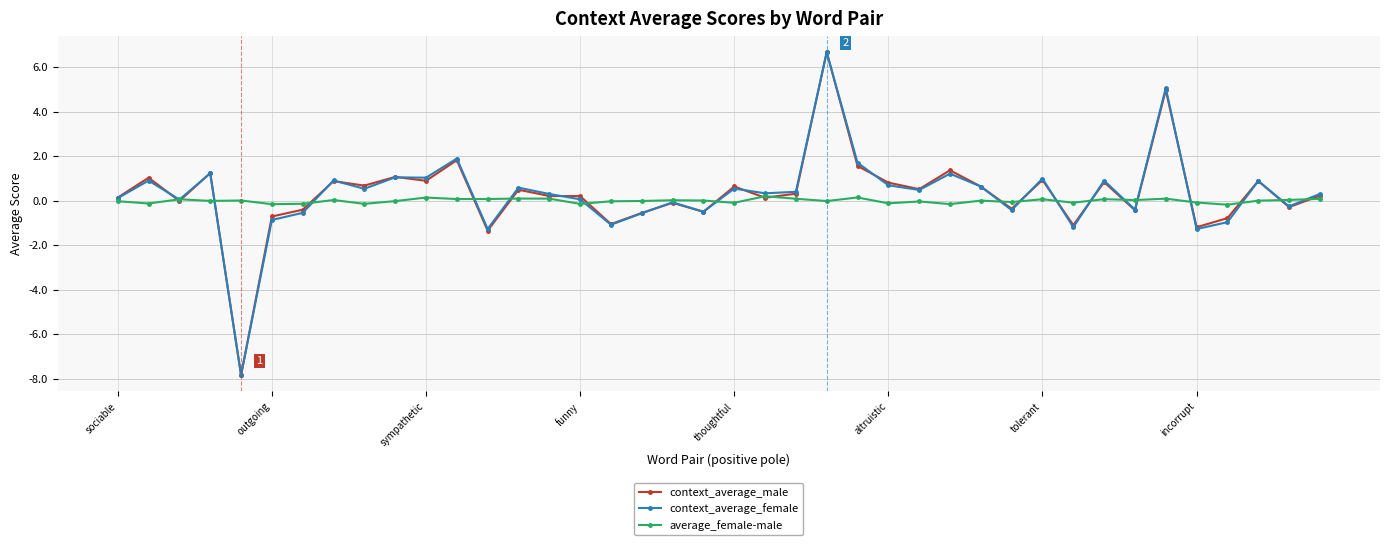

What is the value of the context_average_male point at the 18th from the left?

-0.6